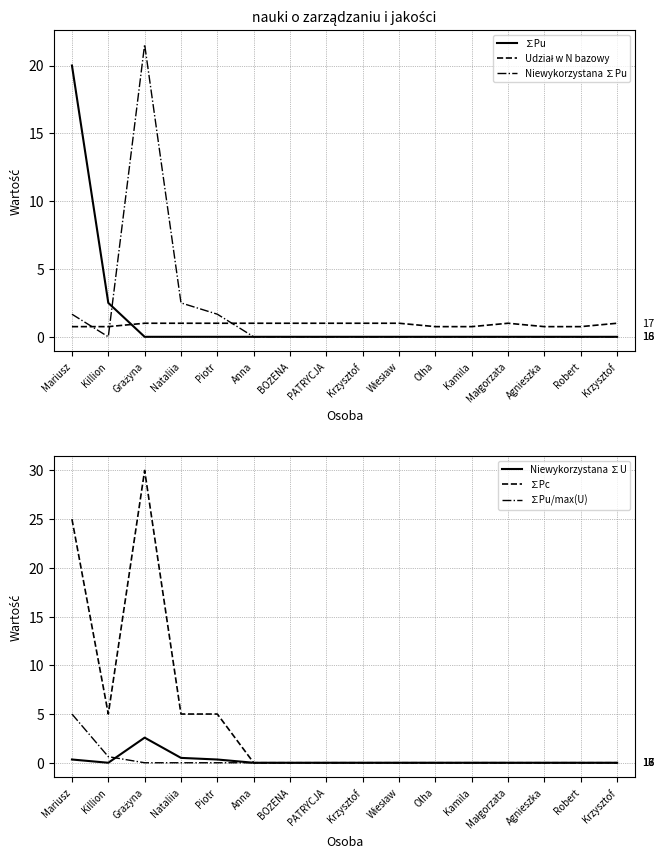

Does the chart display data point markers on the line(s)?

No